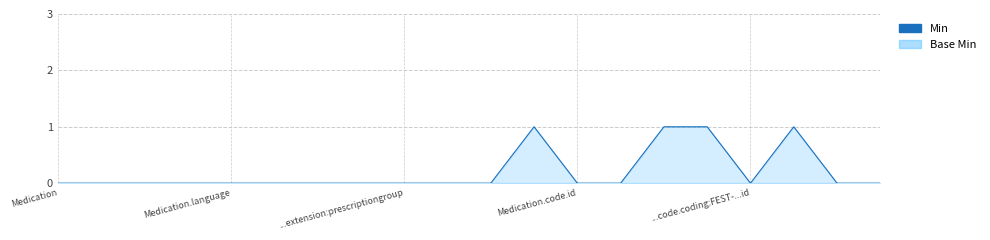

How many values in the Min series exceed 0?

4